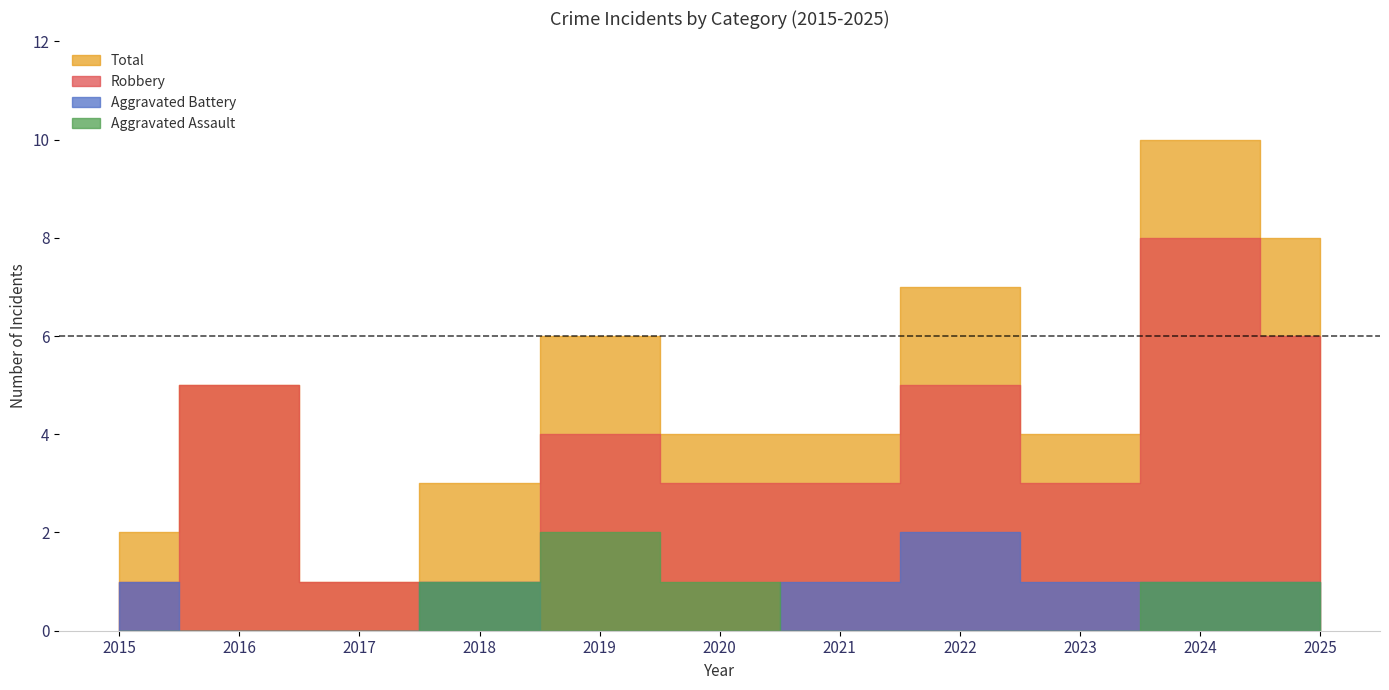

Where is Total nearest to the value 5?

2016